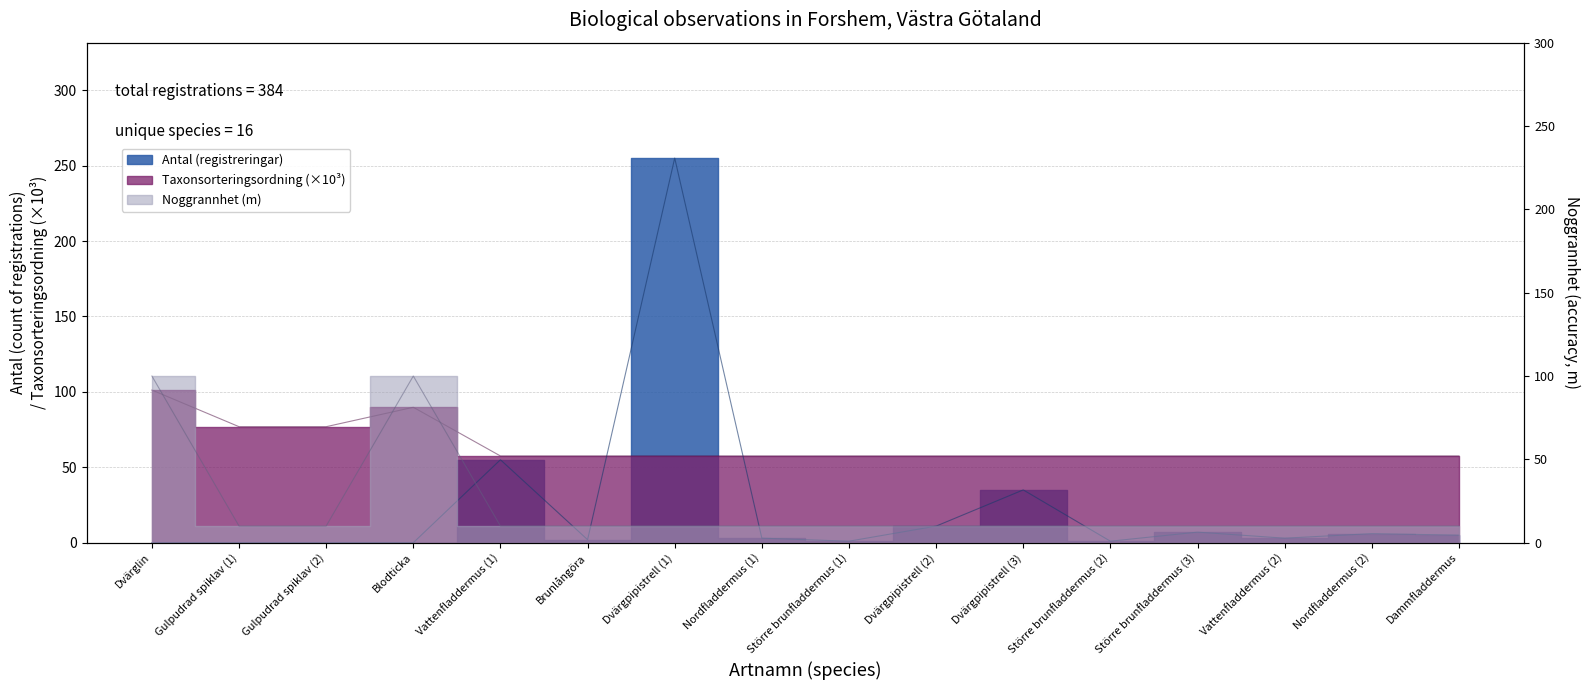

At Dvärgpipistrell (3), list the series in order from smallest to largest.

Noggrannhet, Antal (registreringar), Taxonsorteringsordning